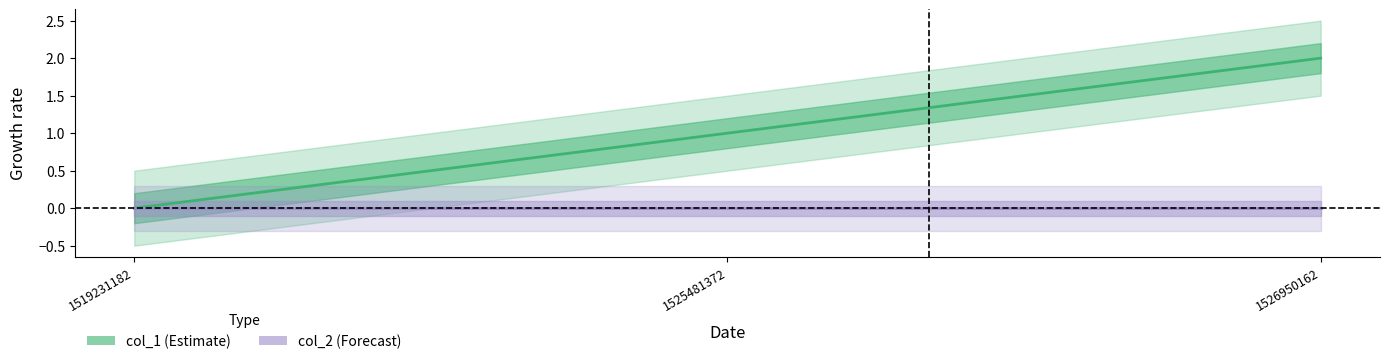

What is the difference between the highest and lowest values at 1526950162?

2